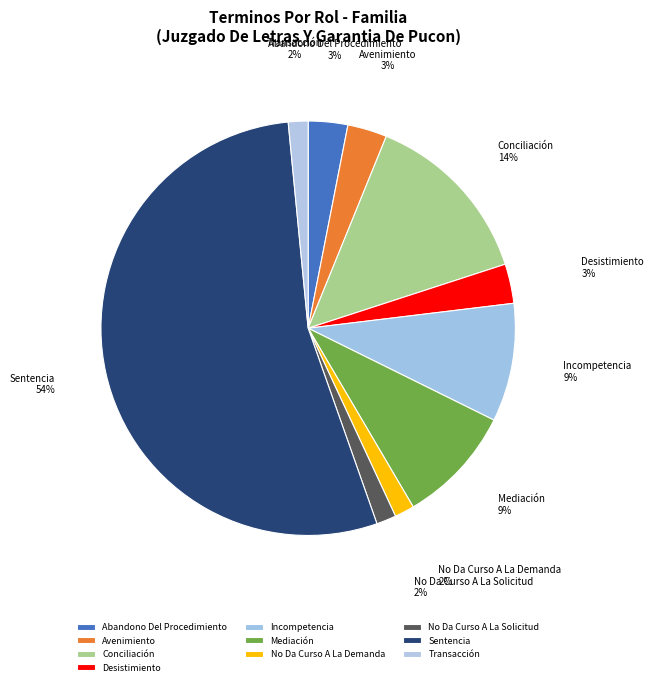

To the nearest percent, what is the average slice percentage?

10%